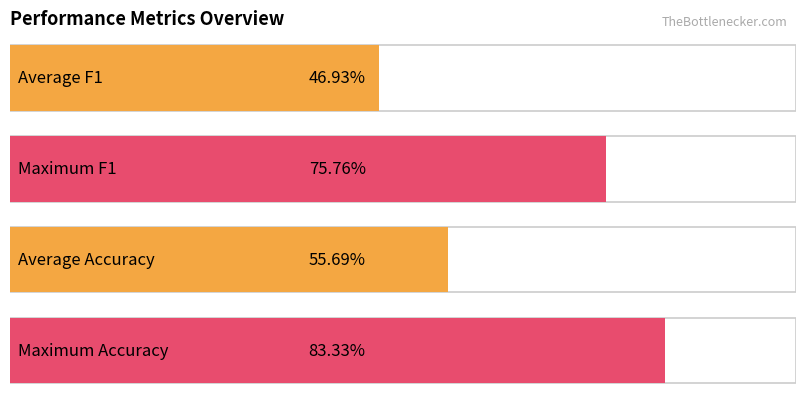

What is the value of the accuracy bar at the 3rd from the left?

0.6